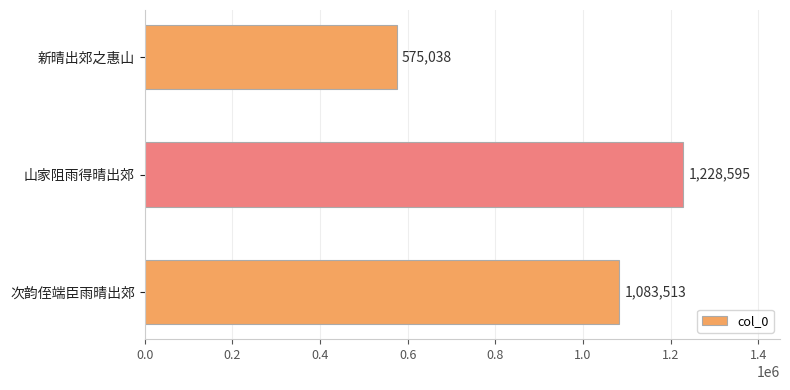

Rank the categories by value from lowest to highest.

新晴出郊之惠山, 次韵侄端臣雨晴出郊, 山家阻雨得晴出郊